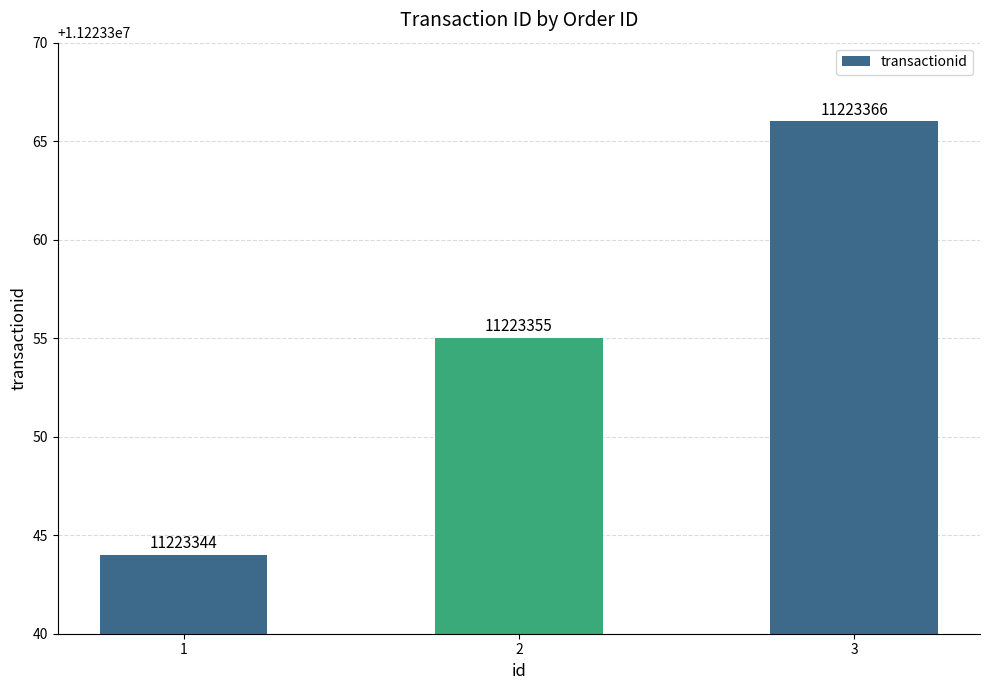

What value does the data have at 1, to the nearest 10?

11223340